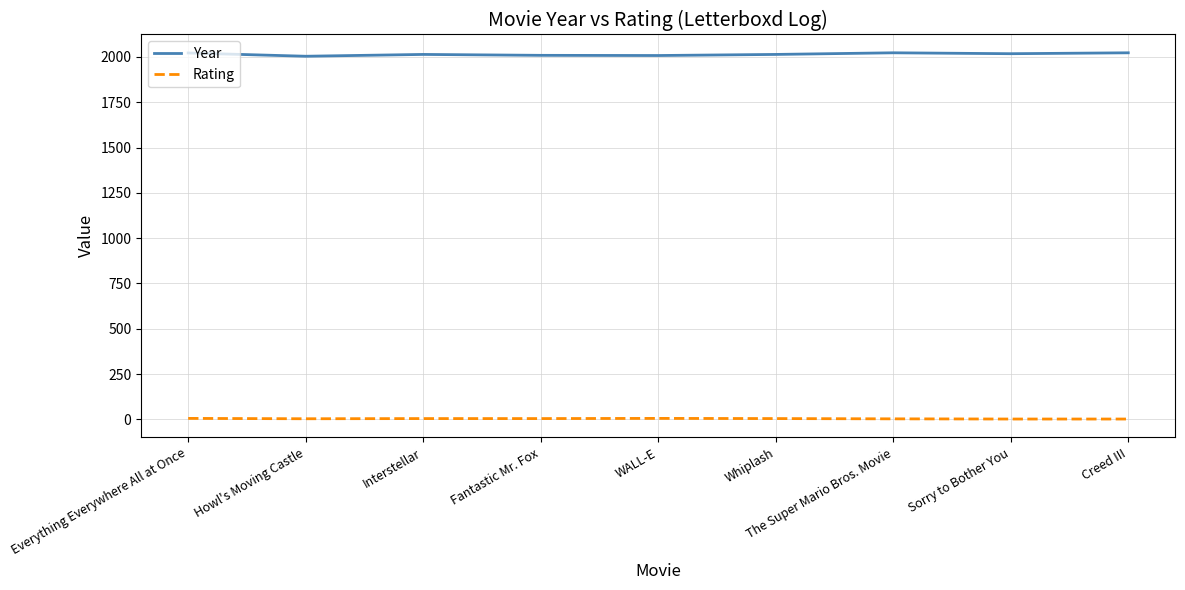

The value of Year at The Super Mario Bros. Movie is 1369.6. True or false?

False